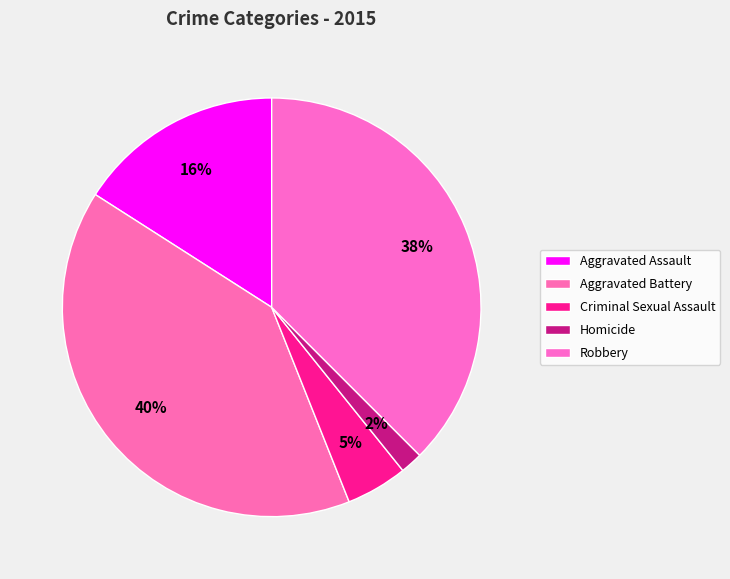

Which category has the smallest portion of the pie?

Homicide